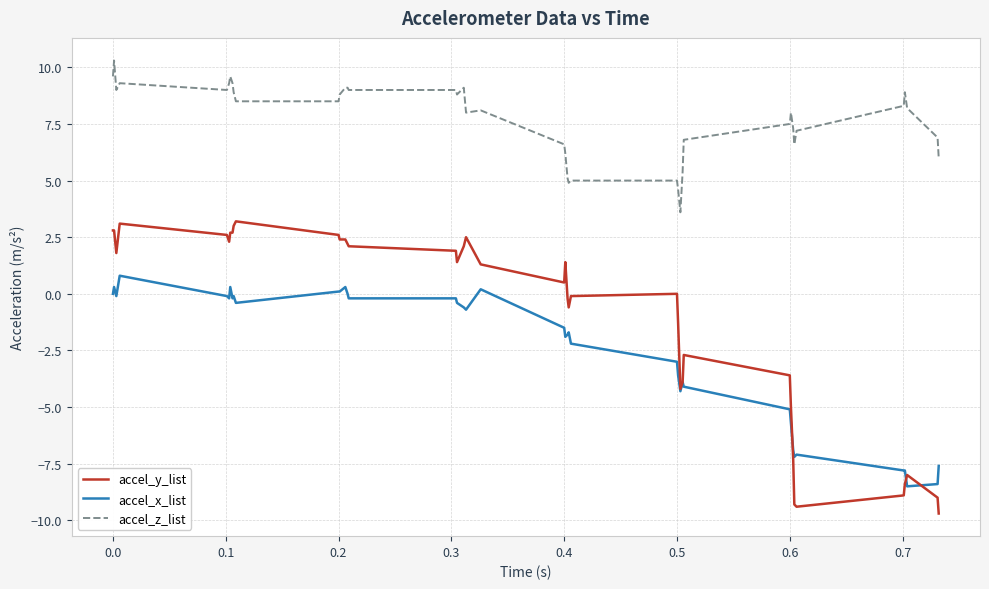

Which series has the largest range (max minus min)?

accel_y_list